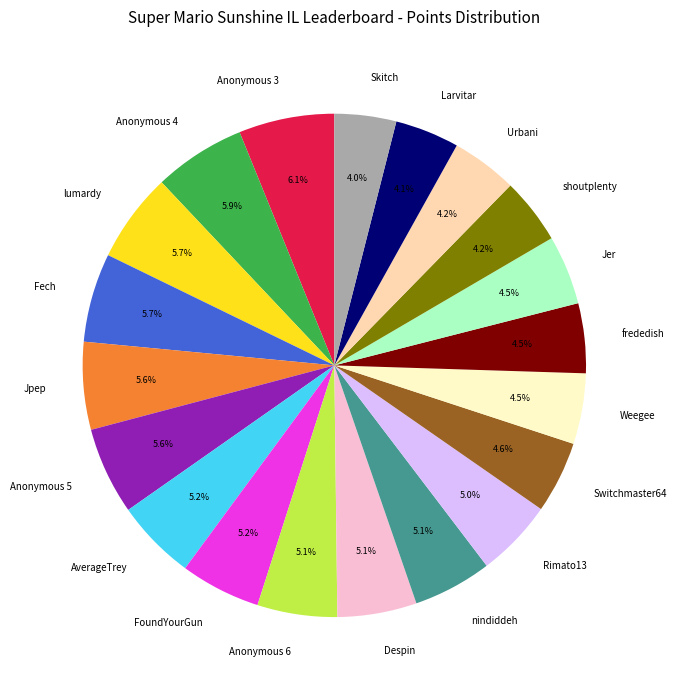

True or false: Skitch accounts for 4% of the total.

True